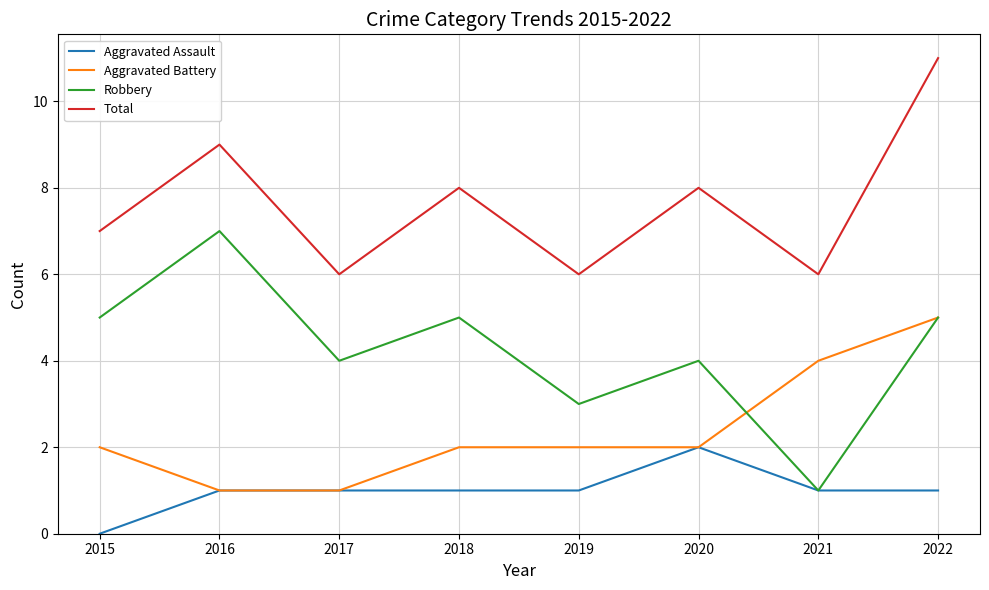

Between 2016 and 2018, which series saw the biggest shift?

Robbery